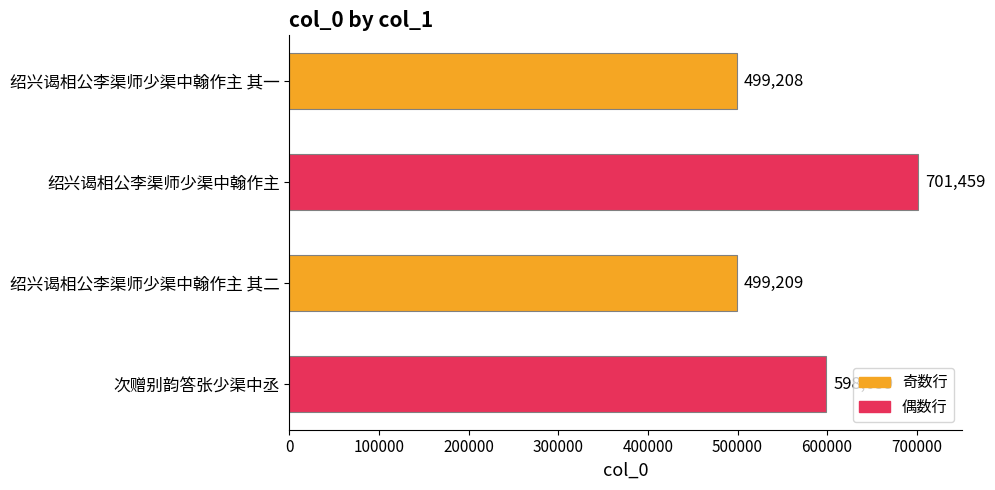

How many bars are there in total?

4